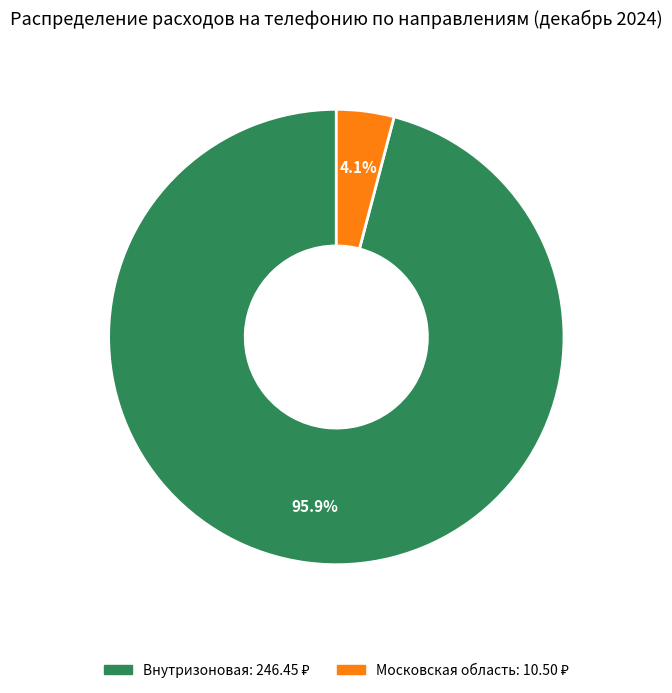

Does any single category account for the majority?

Yes